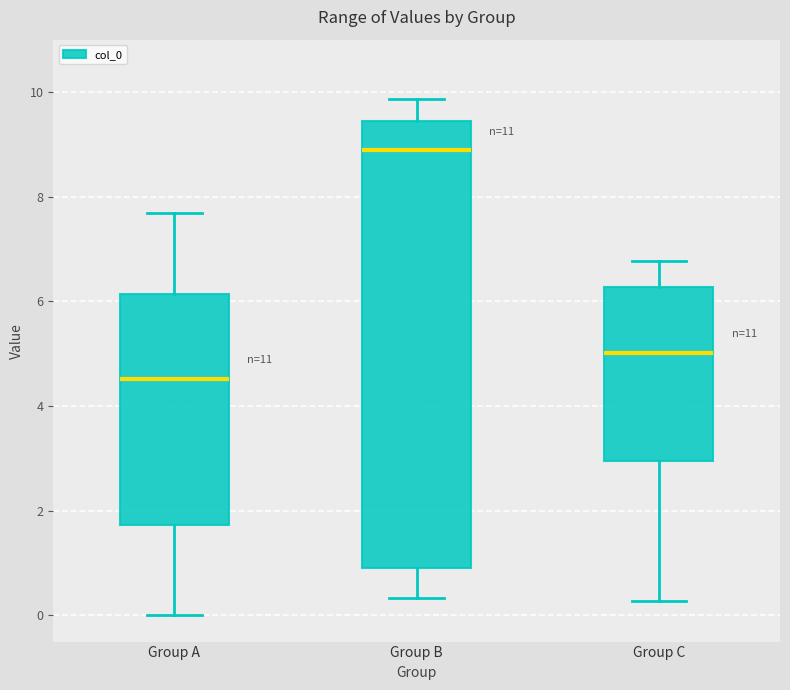

Where is the lower edge of the box for Group B on the y-axis? The values are not printed on the chart, so give them approximately, as read against the axis.

1.0